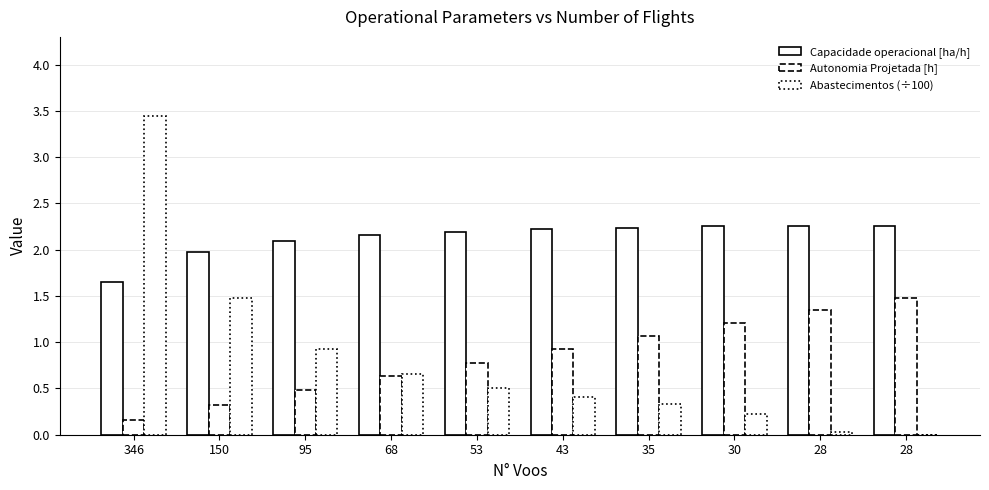

Are the bars grouped side by side (vs. stacked)?

Yes